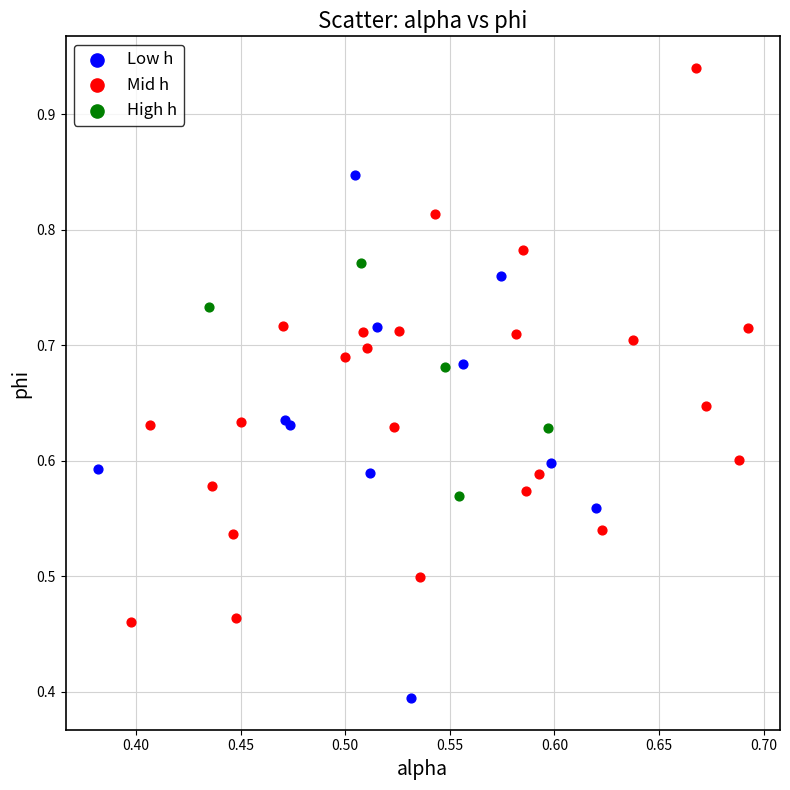

Which series has the widest spread of Y values?

Mid h